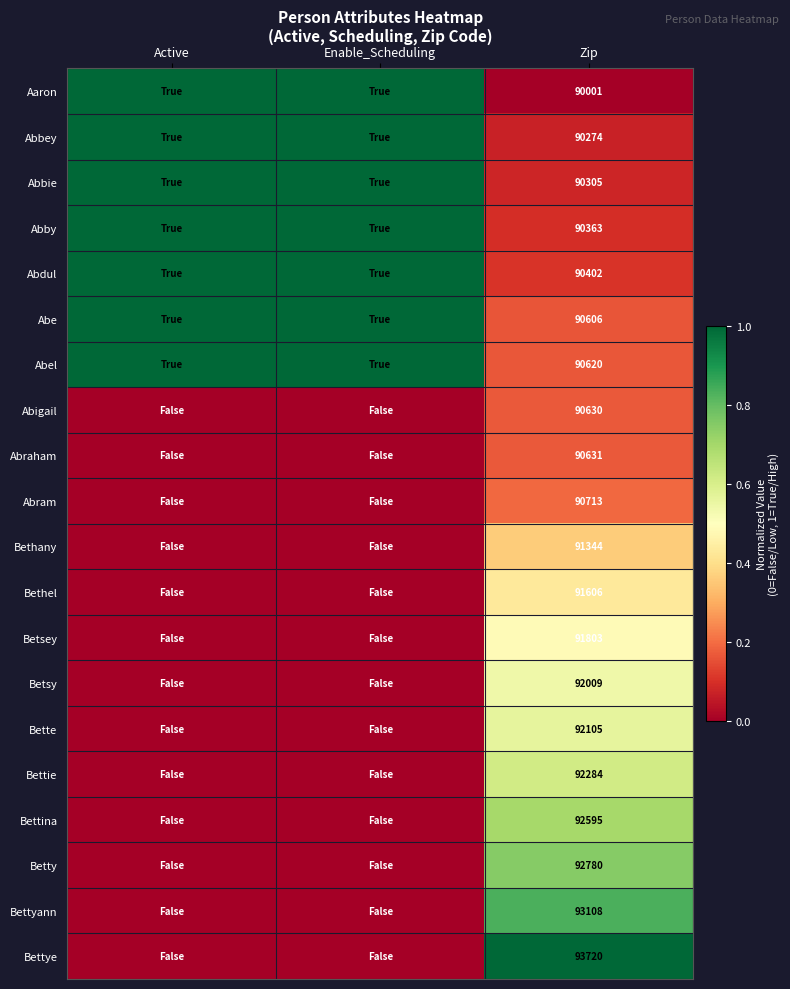

Is it true that Bette equals 92105 at Zip?

True